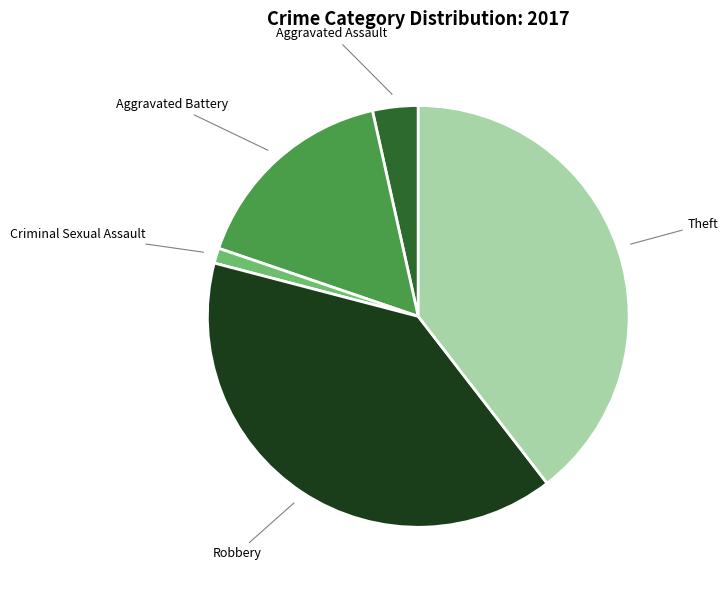

Does Theft represent more than half of the total?

No